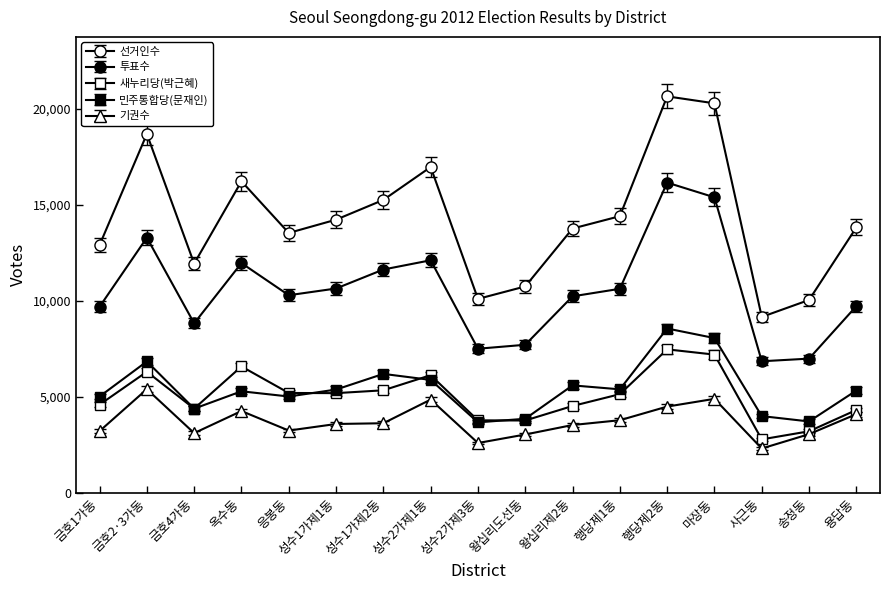

True or false: 민주통합당(문재인) and 투표수 intersect in this chart.

False